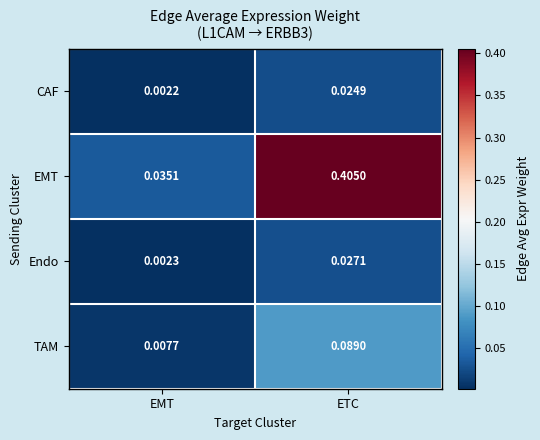

Which series changed the most between EMT and ETC?

EMT